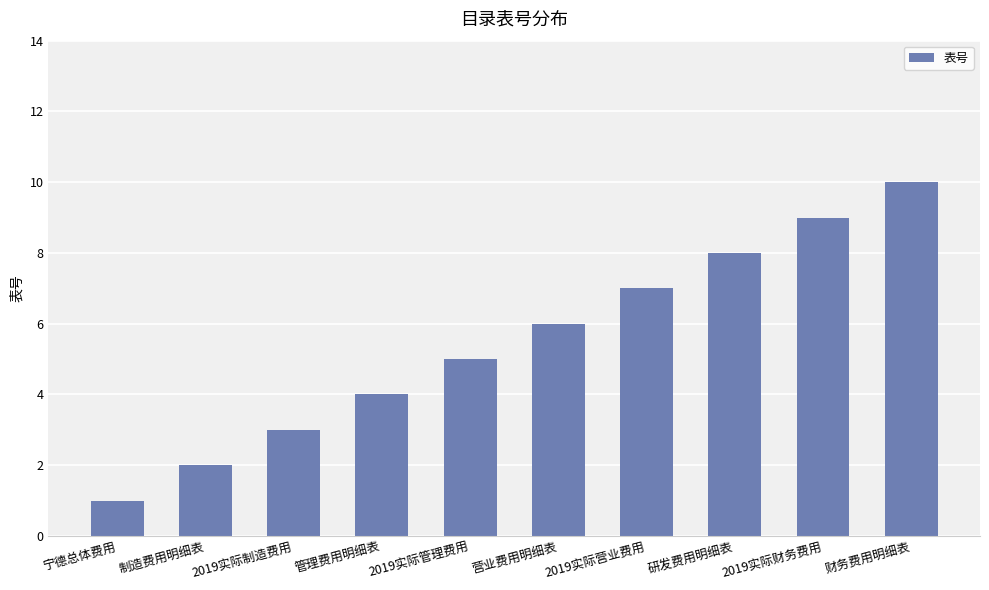

What is the label of the 9th bar from the left?

2019实际财务费用